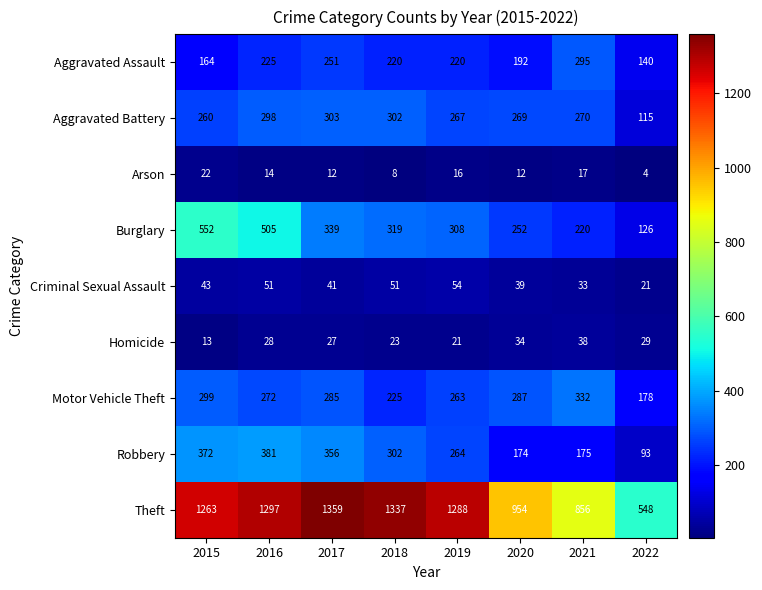

True or false: Homicide has a value of 34 at 2020.

True